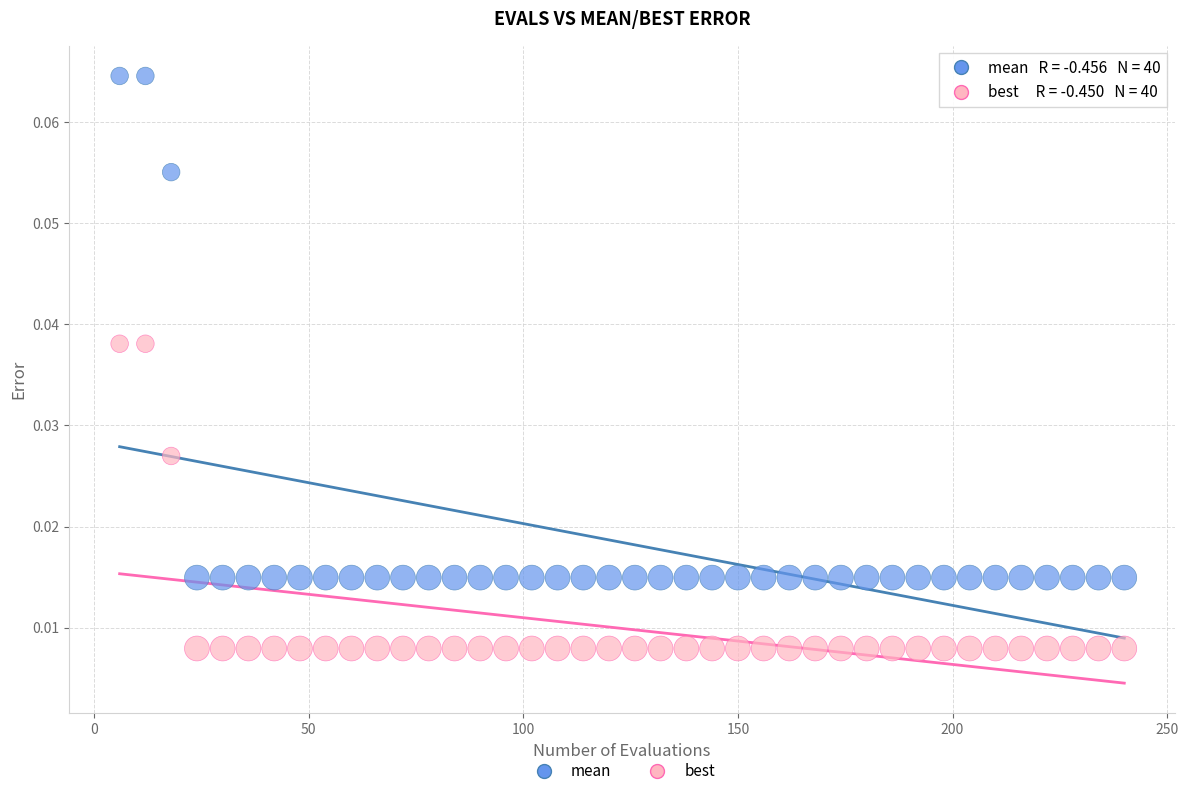

What are all the series names shown in the legend?

mean, best